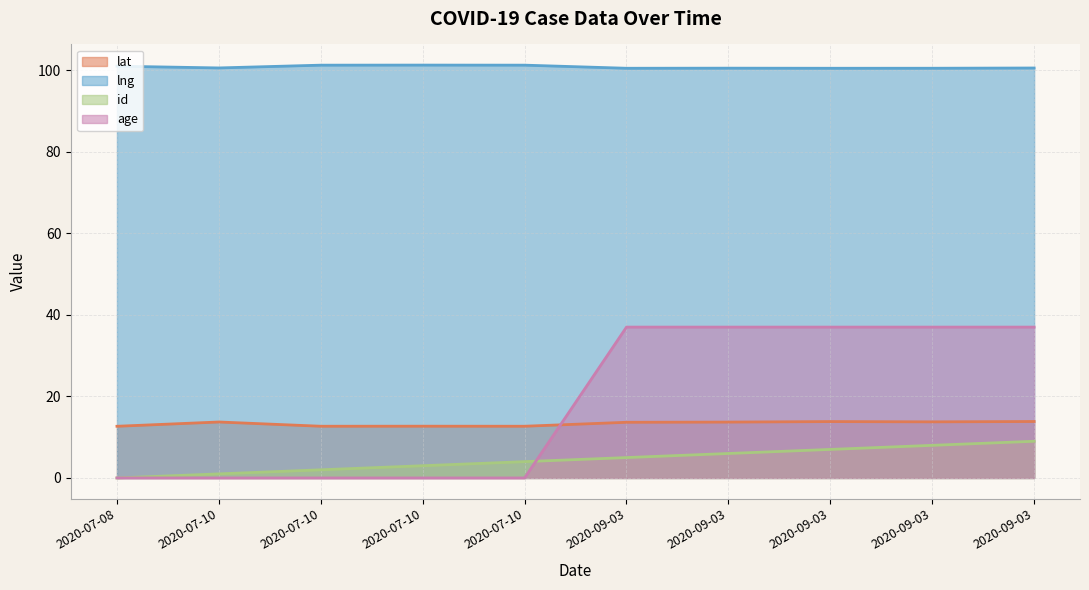

Count the id values in the range 2 to 7.

6